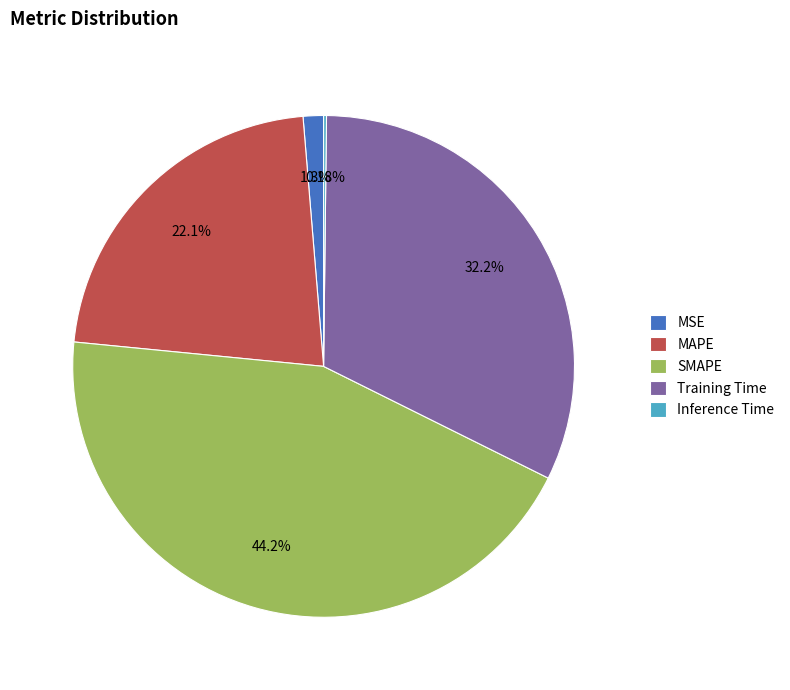

Do MSE and MAPE together represent more than half of the pie?

No